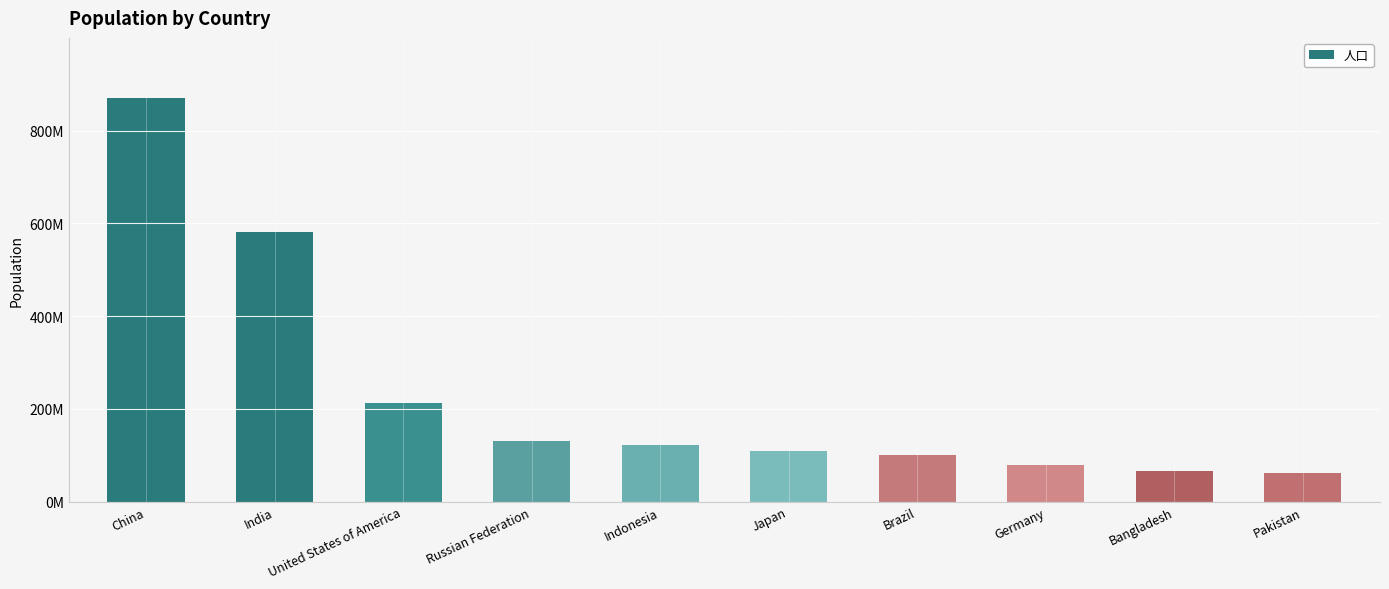

Reading left to right, transcribe all the data shown in this chart.

China=869485962	India=581087255	United States of America=213269805	Russian Federation=131539634	Indonesia=121017316	Japan=107976030	Brazil=99859388	Germany=78901826	Bangladesh=66625706	Pakistan=61381982